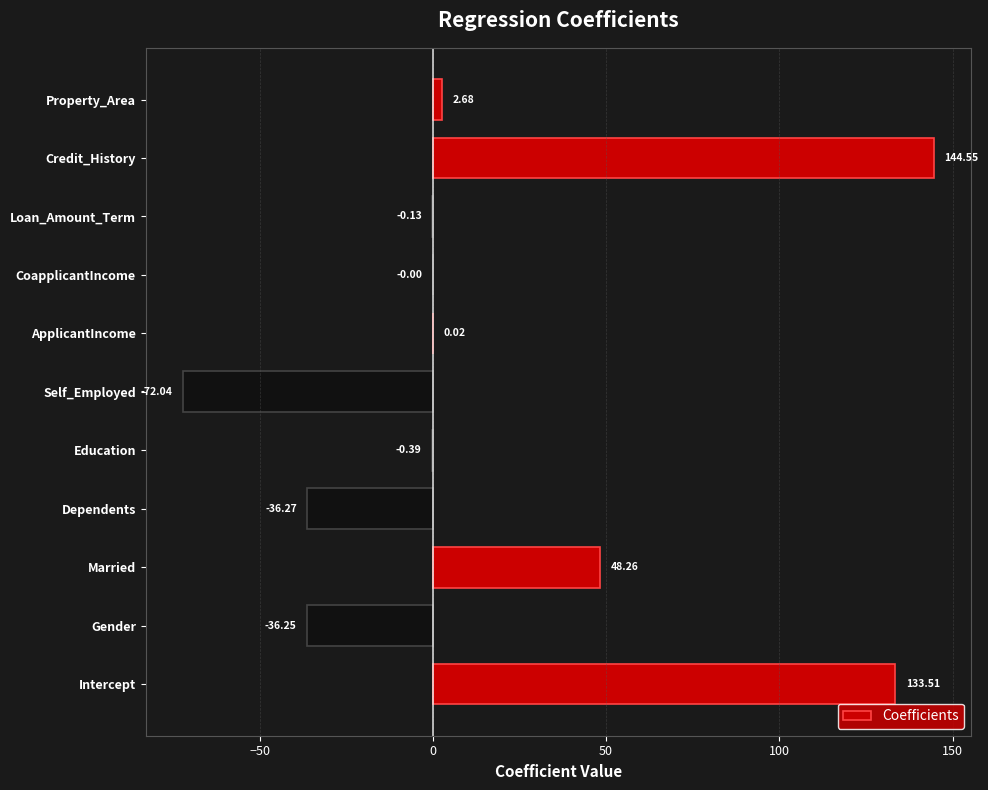

Count the number of values greater than 0.

5